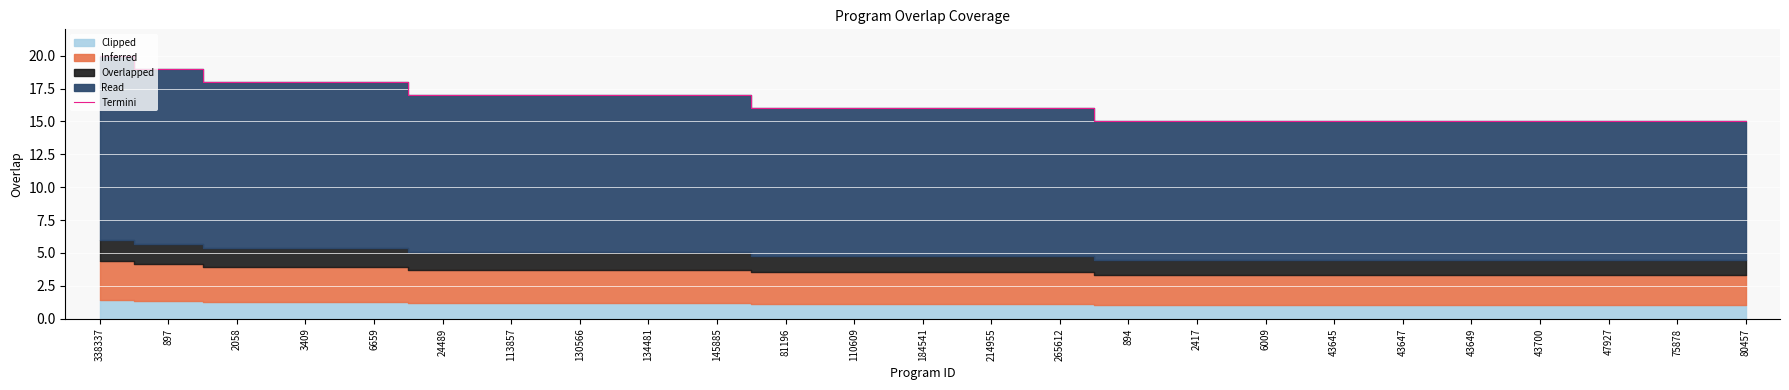

Does the chart display data point markers on the line(s)?

No